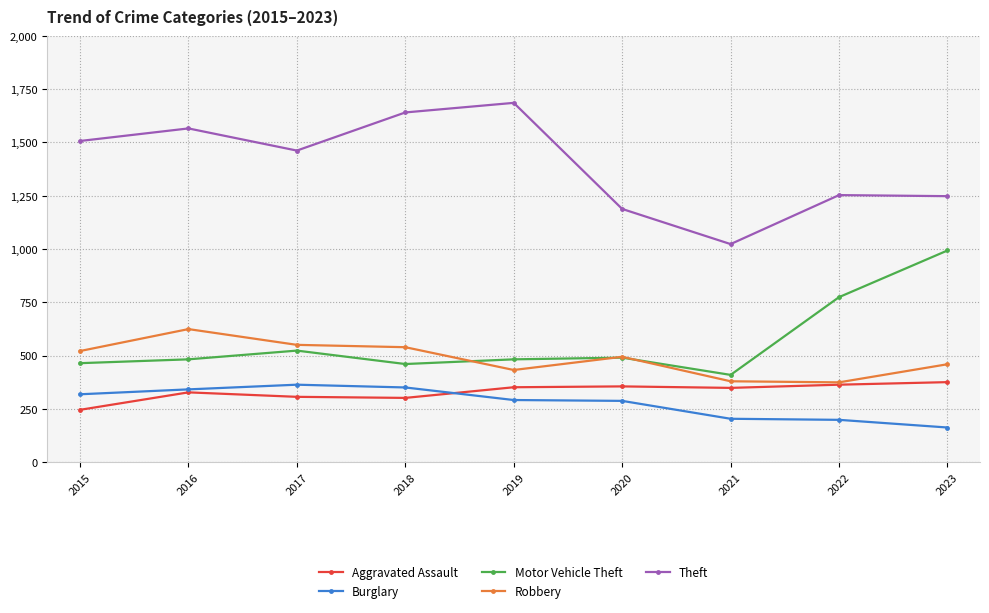

Does the chart have visible grid lines?

Yes